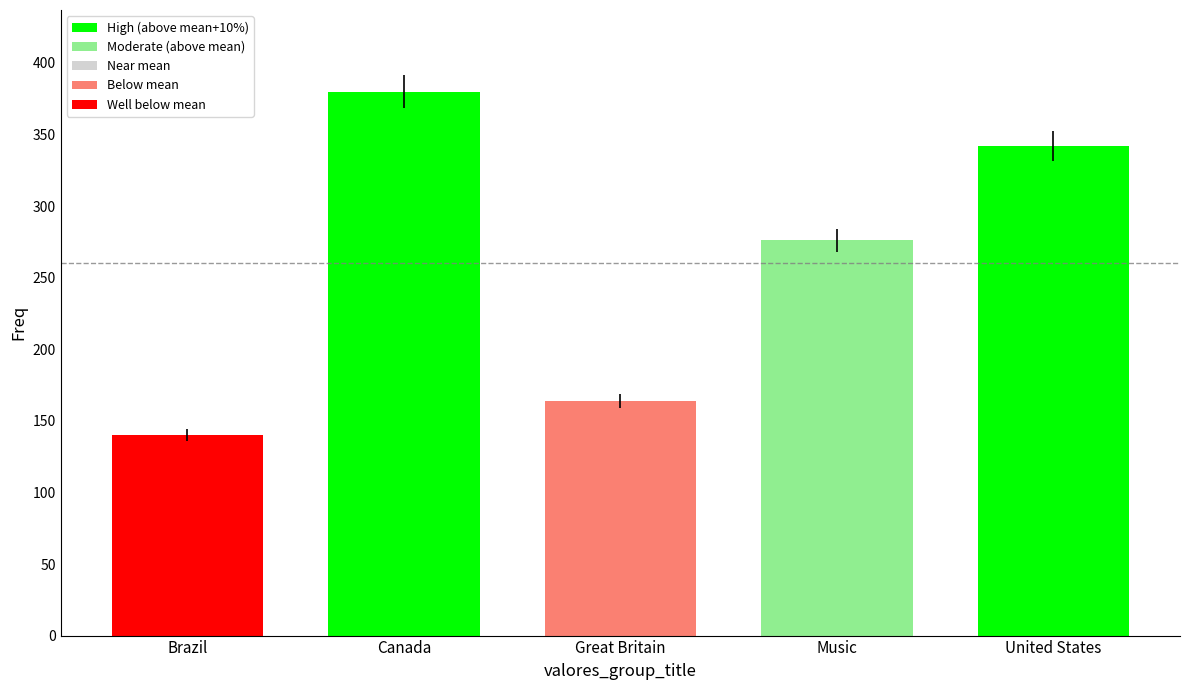

What is the change in value from Canada to Music?

-104